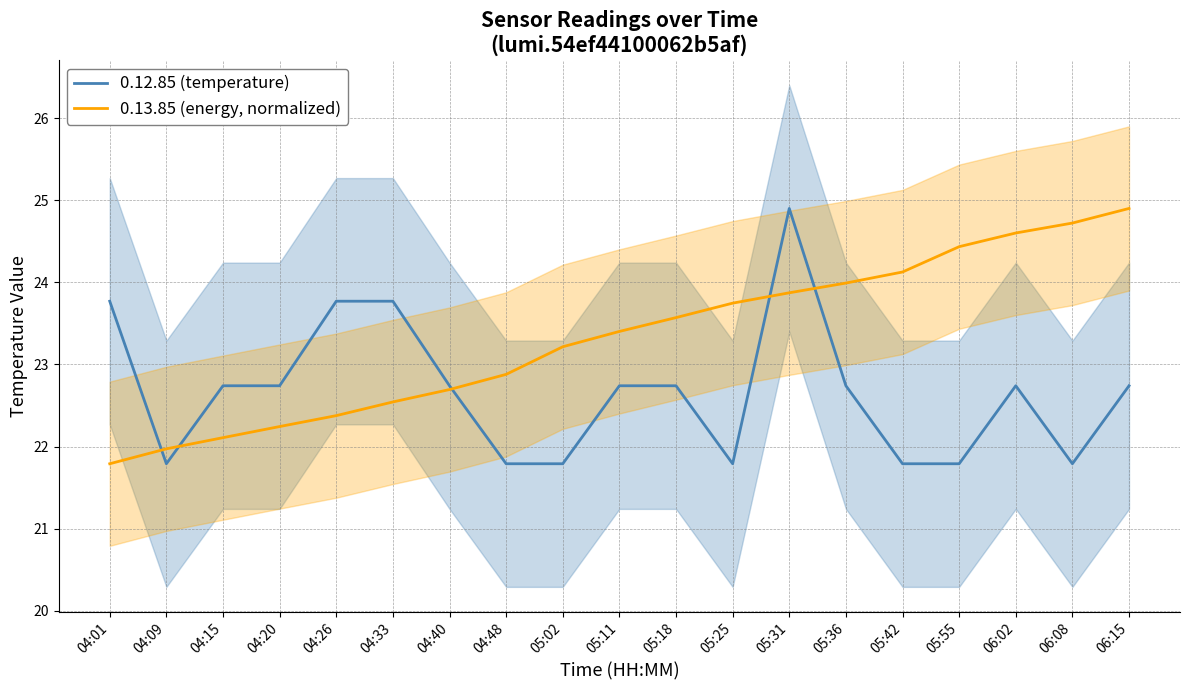

Which series ends up on top after the final intersection of 0.13.85 (energy, normalized) and 0.12.85 (temperature)?

0.13.85 (energy, normalized)